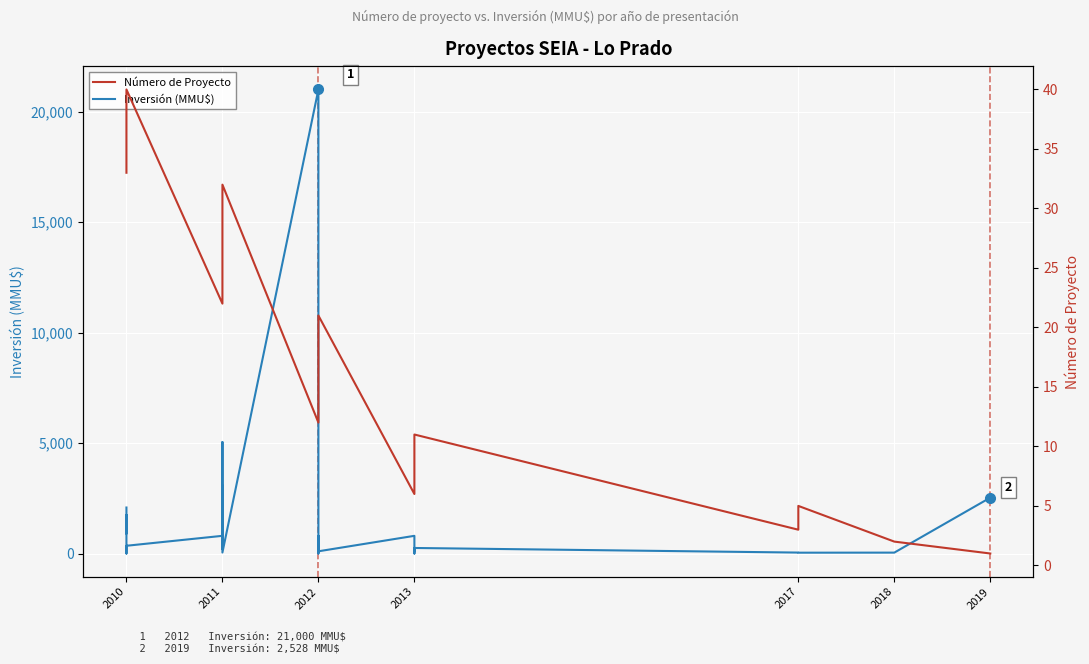

The Inversión (MMU$) series shows 2387 at 2012. True or false?

False